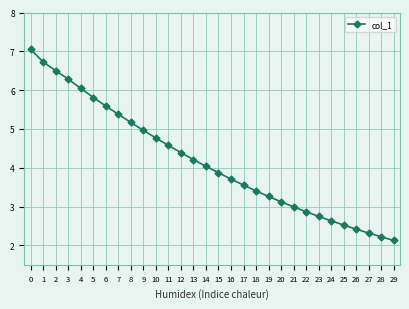

Reading left to right, transcribe all the data shown in this chart.

0=7.0	1=6.7	2=6.5	3=6.3	4=6.0	5=5.8	6=5.6	7=5.4	8=5.2	9=5.0	10=4.8	11=4.6	12=4.4	13=4.2	14=4.0	15=3.9	16=3.7	17=3.6	18=3.4	19=3.3	20=3.1	21=3.0	22=2.9	23=2.7	24=2.6	25=2.5	26=2.4	27=2.3	28=2.2	29=2.1